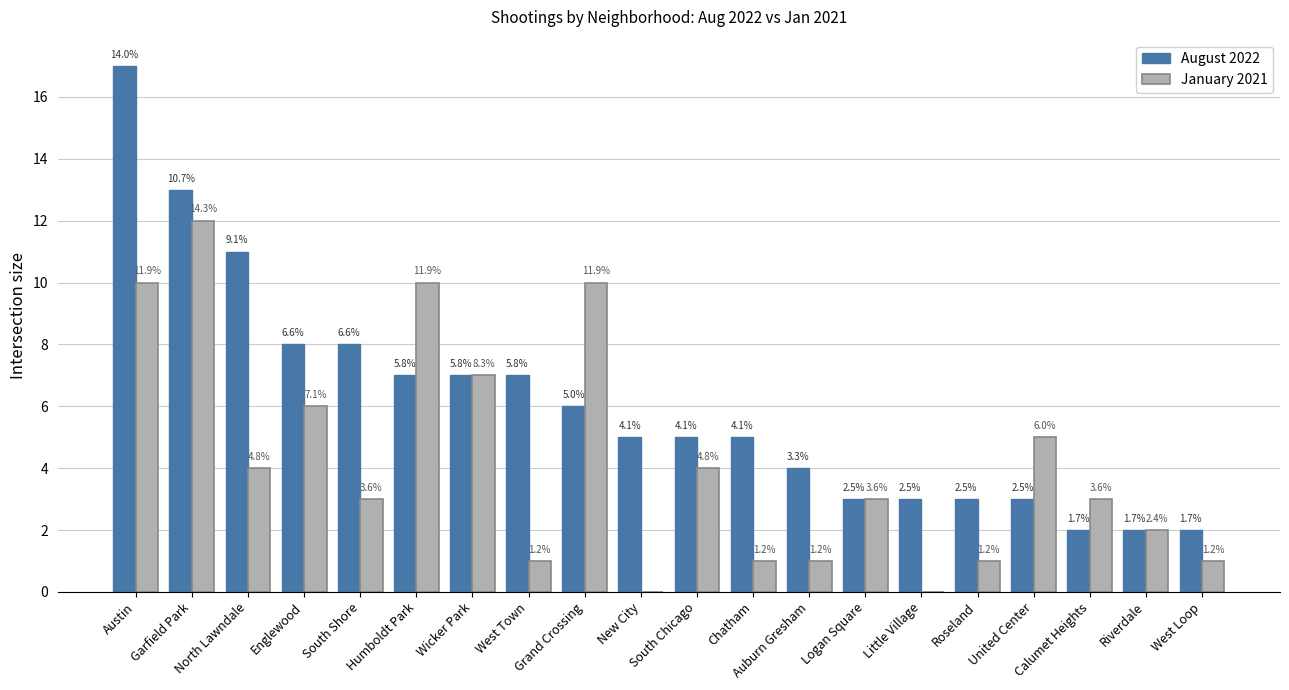

Reading left to right, extract all data points from this chart.

August 2022: Austin=17	Garfield Park=13	North Lawndale=11	Englewood=8	South Shore=8	Humboldt Park=7	Wicker Park=7	West Town=7	Grand Crossing=6	New City=5	South Chicago=5	Chatham=5	Auburn Gresham=4	Logan Square=3	Little Village=3	Roseland=3	United Center=3	Calumet Heights=2	Riverdale=2	West Loop=2
January 2021: Austin=10	Garfield Park=12	North Lawndale=4	Englewood=6	South Shore=3	Humboldt Park=10	Wicker Park=7	West Town=1	Grand Crossing=10	New City=0	South Chicago=4	Chatham=1	Auburn Gresham=1	Logan Square=3	Little Village=0	Roseland=1	United Center=5	Calumet Heights=3	Riverdale=2	West Loop=1